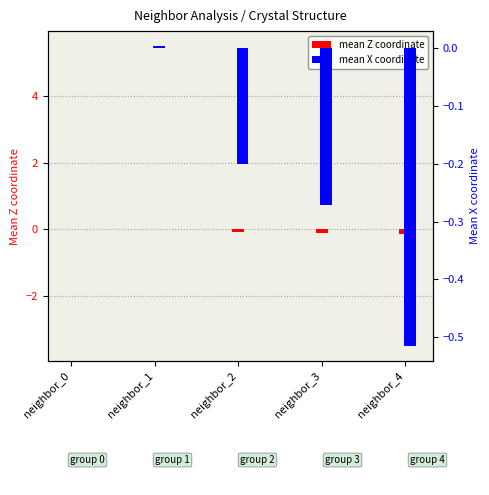

What is the sum of all mean Z coordinate values?

-0.3